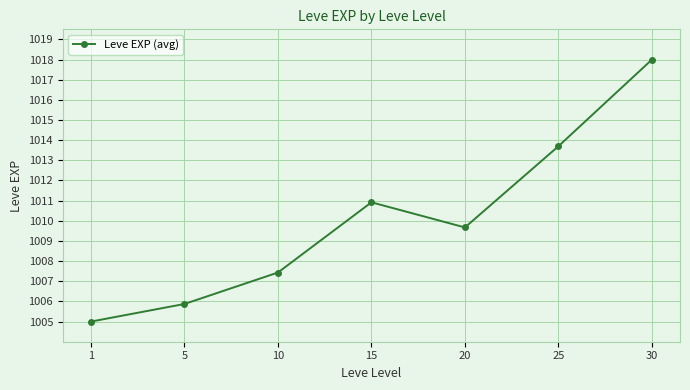

Rank the categories by value from lowest to highest.

1, 5, 10, 20, 15, 25, 30